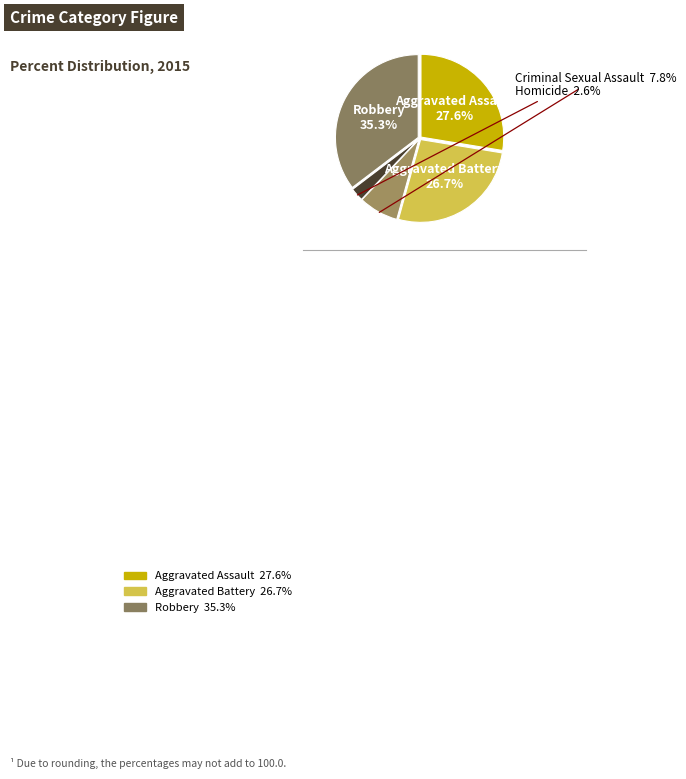

How many segments does this pie chart have?

5